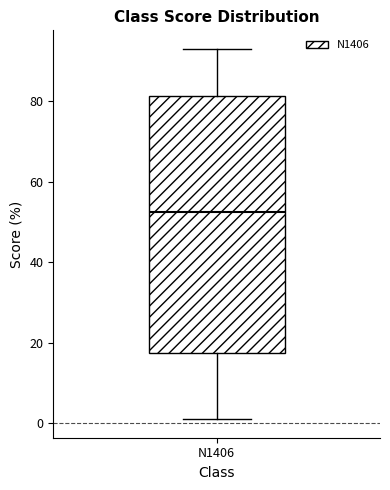

Where is the upper edge of the box for N1406 on the y-axis? The values are not printed on the chart, so give them approximately, as read against the axis.

82